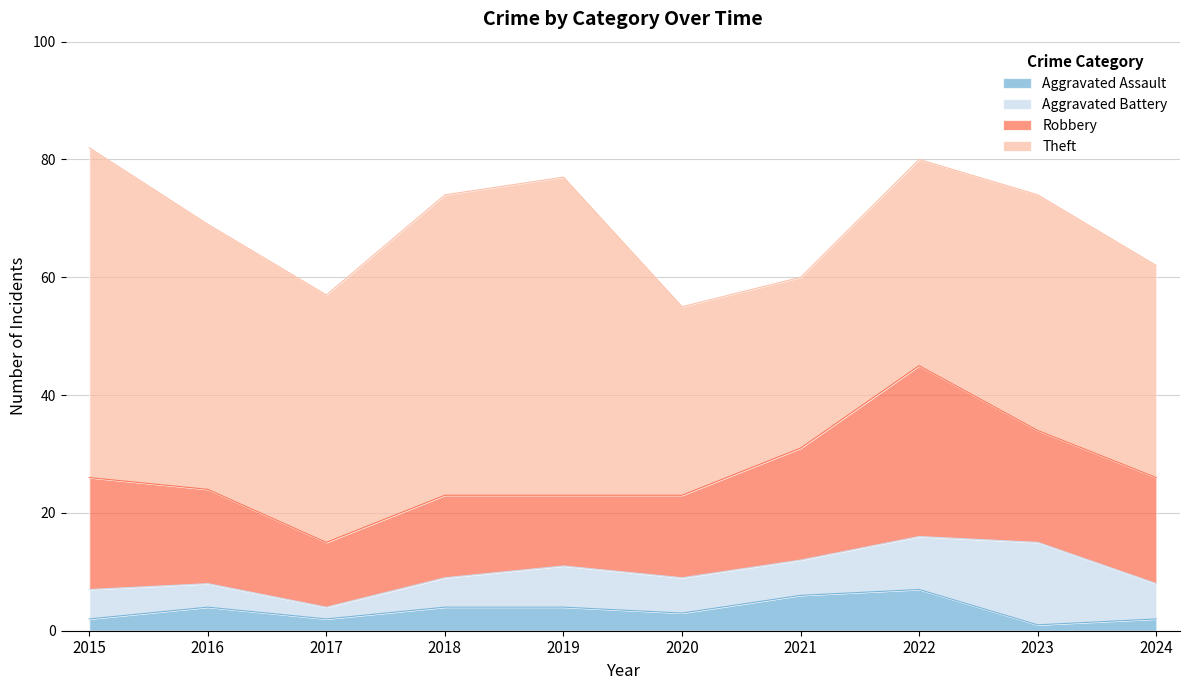

Reading left to right, what are all the values shown in this chart?

Aggravated Assault: 2015=2	2016=4	2017=2	2018=4	2019=4	2020=3	2021=6	2022=7	2023=1	2024=2
Aggravated Battery: 2015=5	2016=4	2017=2	2018=5	2019=7	2020=6	2021=6	2022=9	2023=14	2024=6
Robbery: 2015=19	2016=16	2017=11	2018=14	2019=12	2020=14	2021=19	2022=29	2023=19	2024=18
Theft: 2015=56	2016=45	2017=42	2018=51	2019=54	2020=32	2021=29	2022=35	2023=40	2024=36